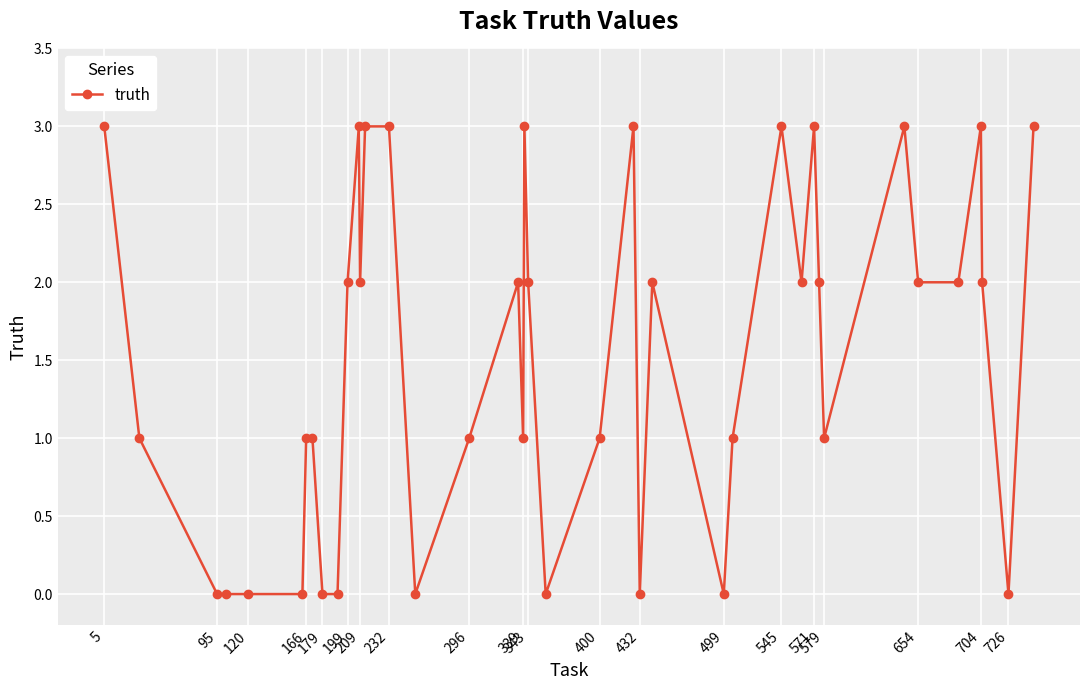

True or false: there are more than 1 points higher than both neighbors.

True